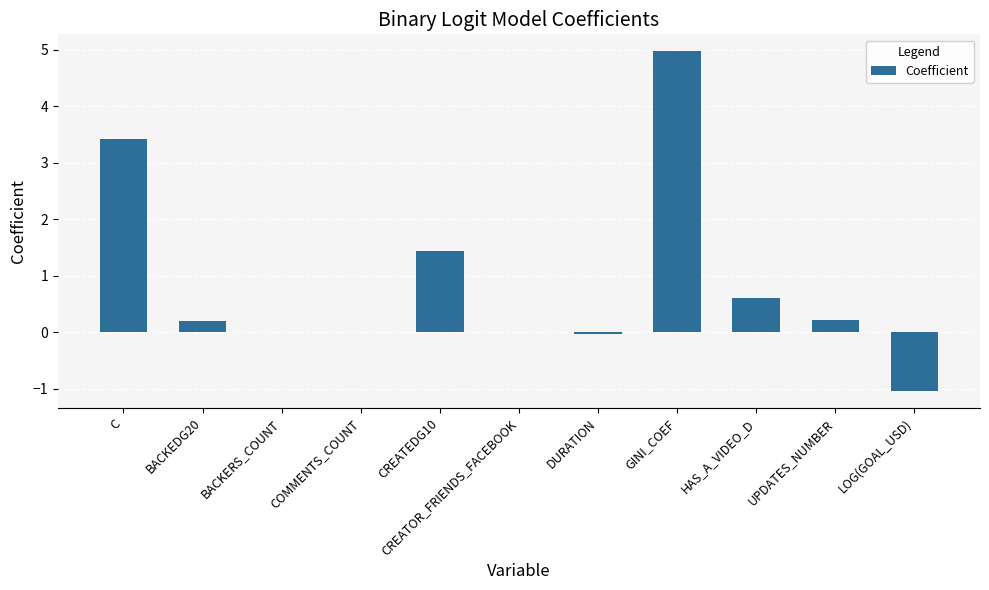

What is the change in value from BACKEDG20 to GINI_COEF?

+4.8